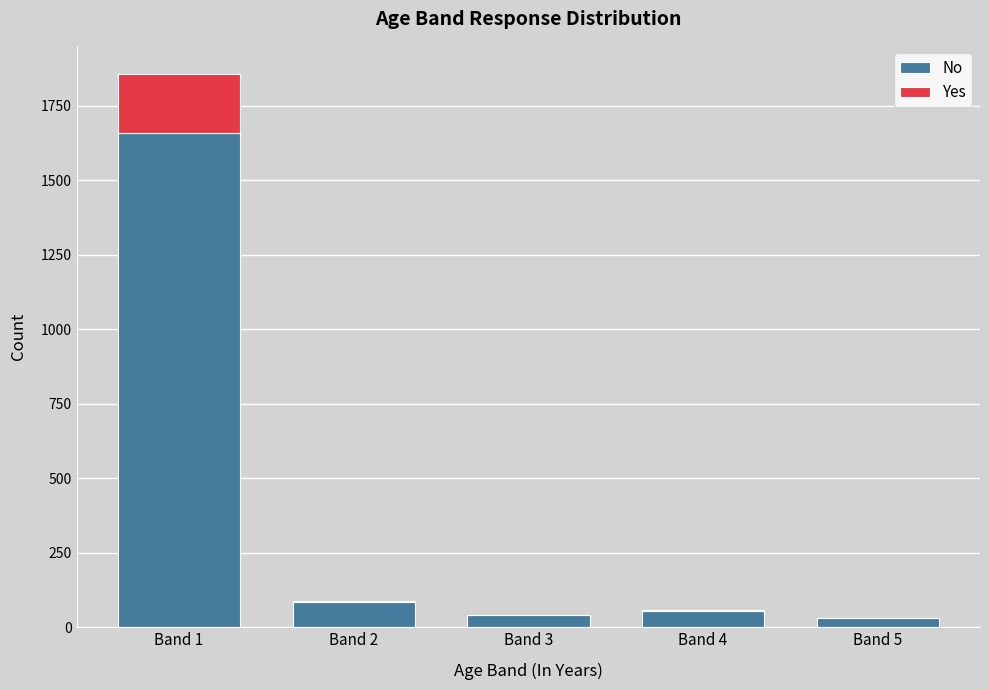

At which category is the sum across all series the highest?

Band 1